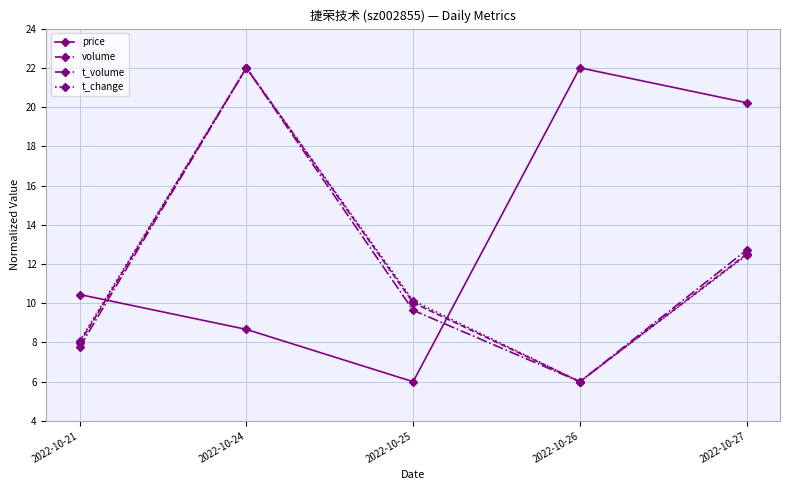

At which label does volume first exceed 10?

2022-10-24